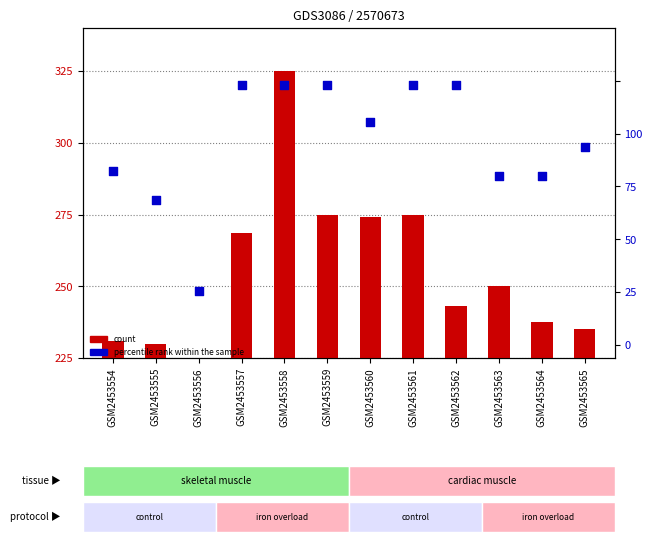

Which series reaches the maximum Y coordinate?

count